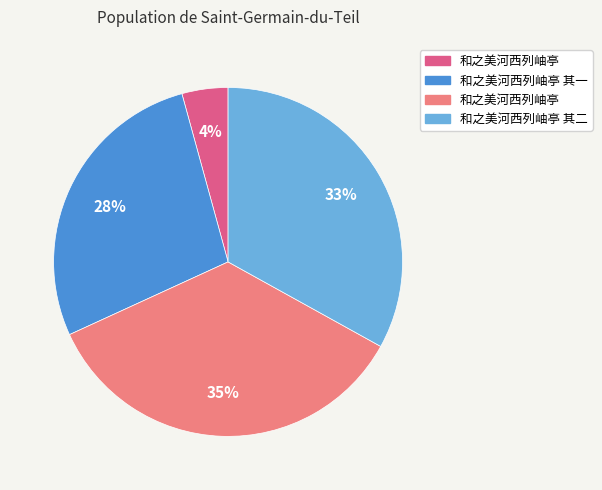

Is there a majority slice in this chart?

No